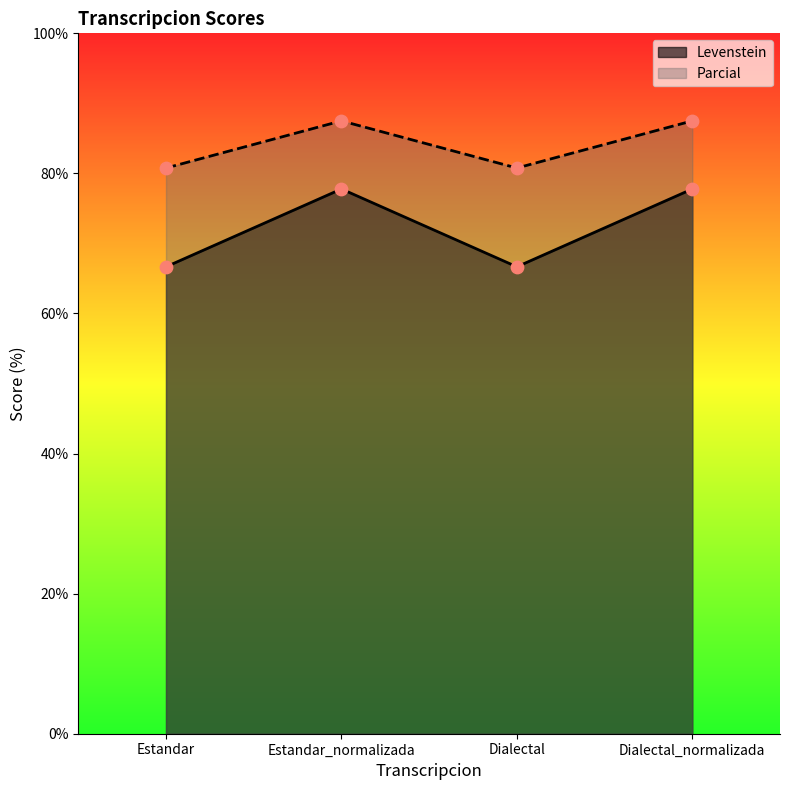

Which series has the widest spread of Y values?

Levenstein